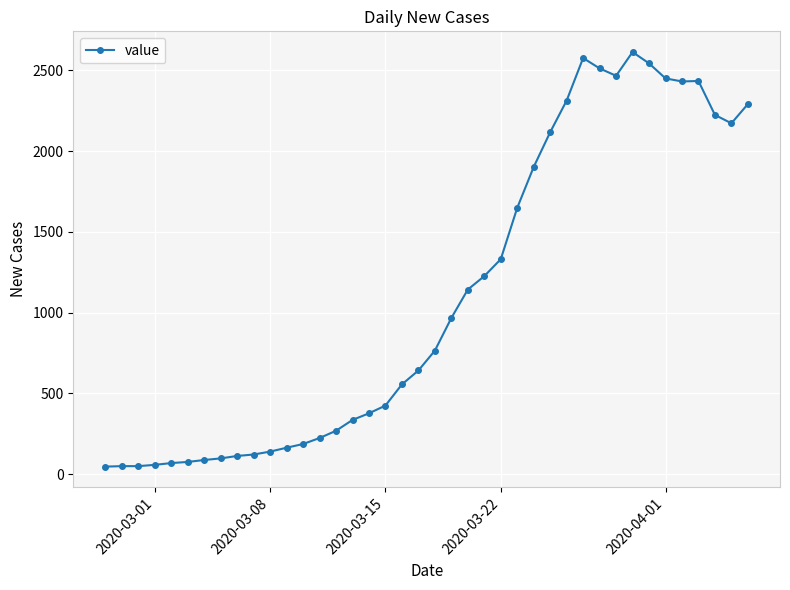

True or false: the data has more than 1 interior local peaks.

True